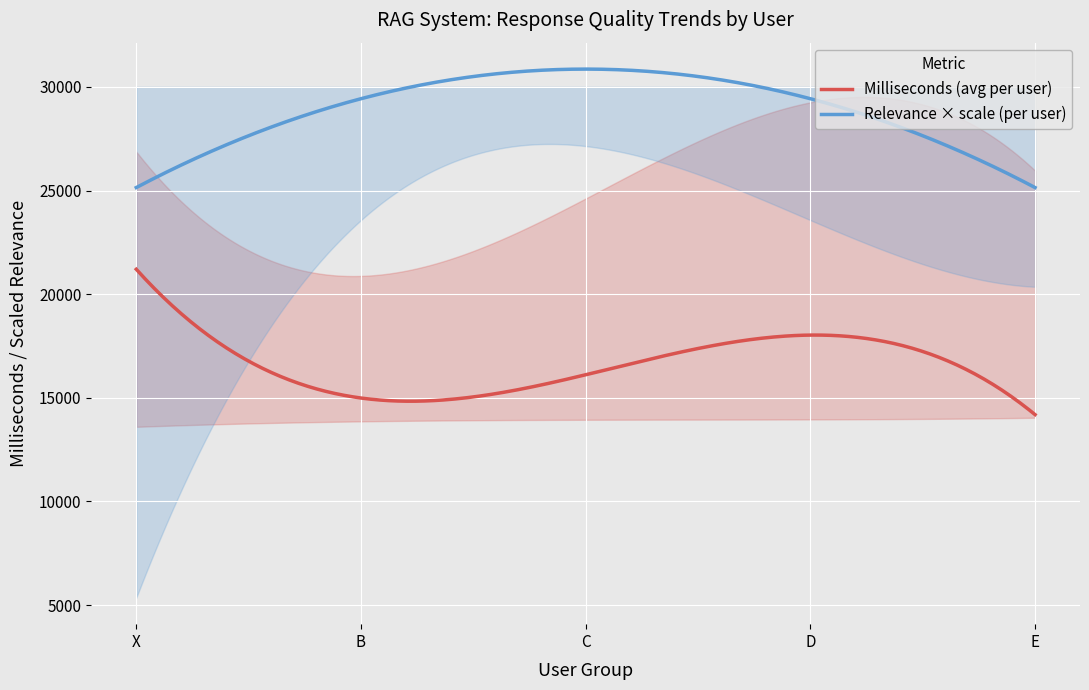

What is the maximum value for Relevance × scale (per user)?

30857.1